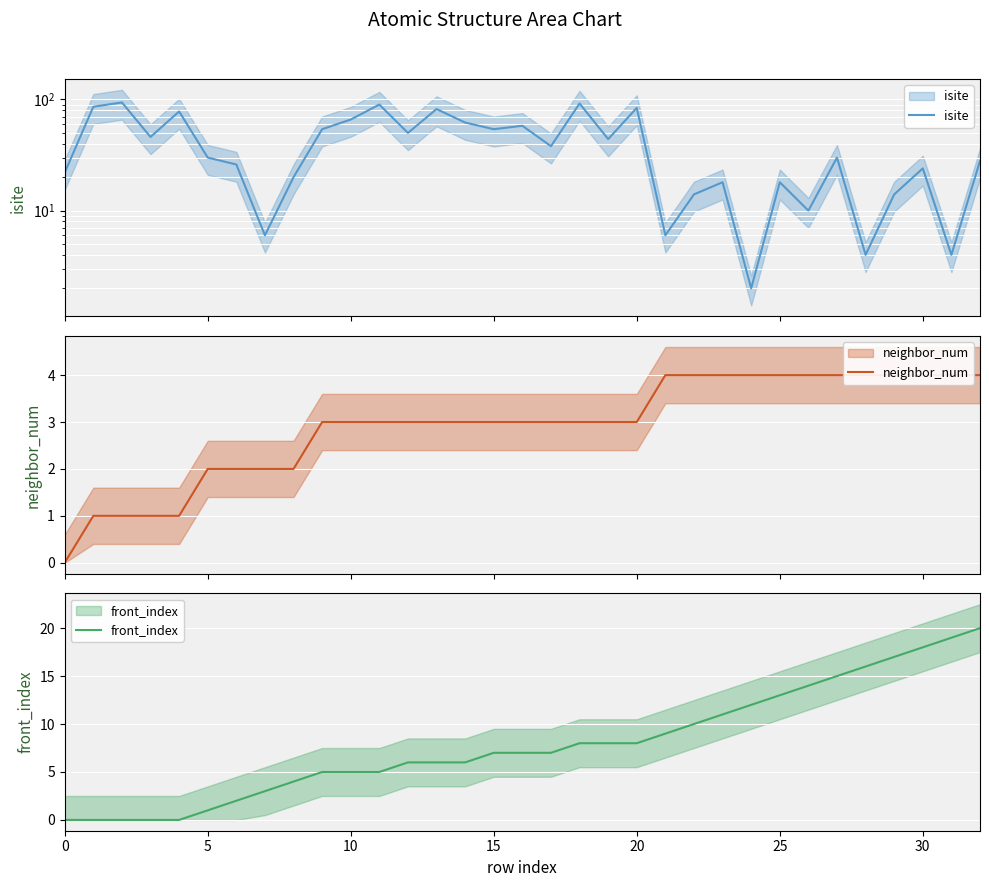

Between 10 and 21, which series saw the biggest shift?

isite